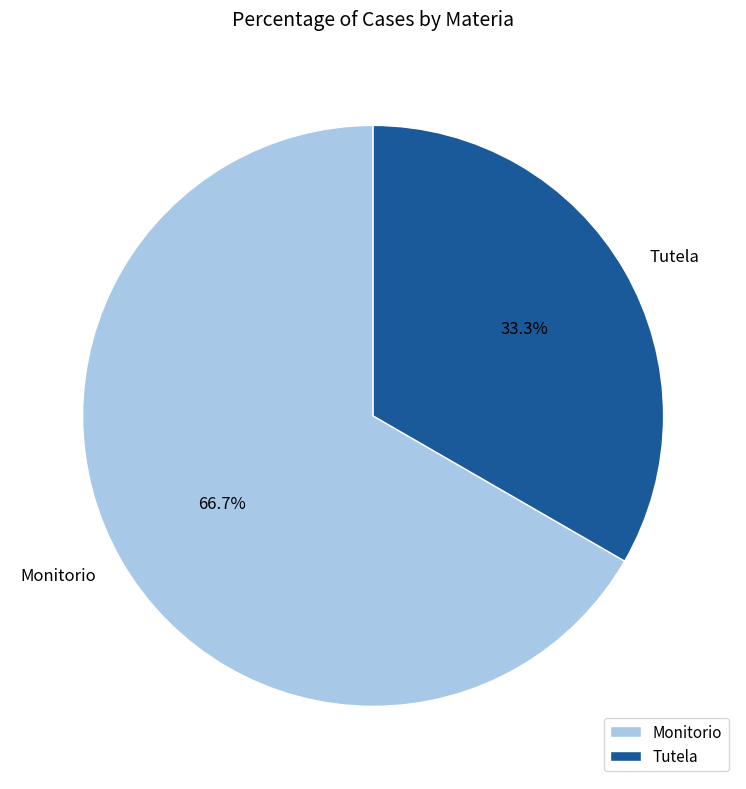

Which category has the smallest portion of the pie?

Tutela